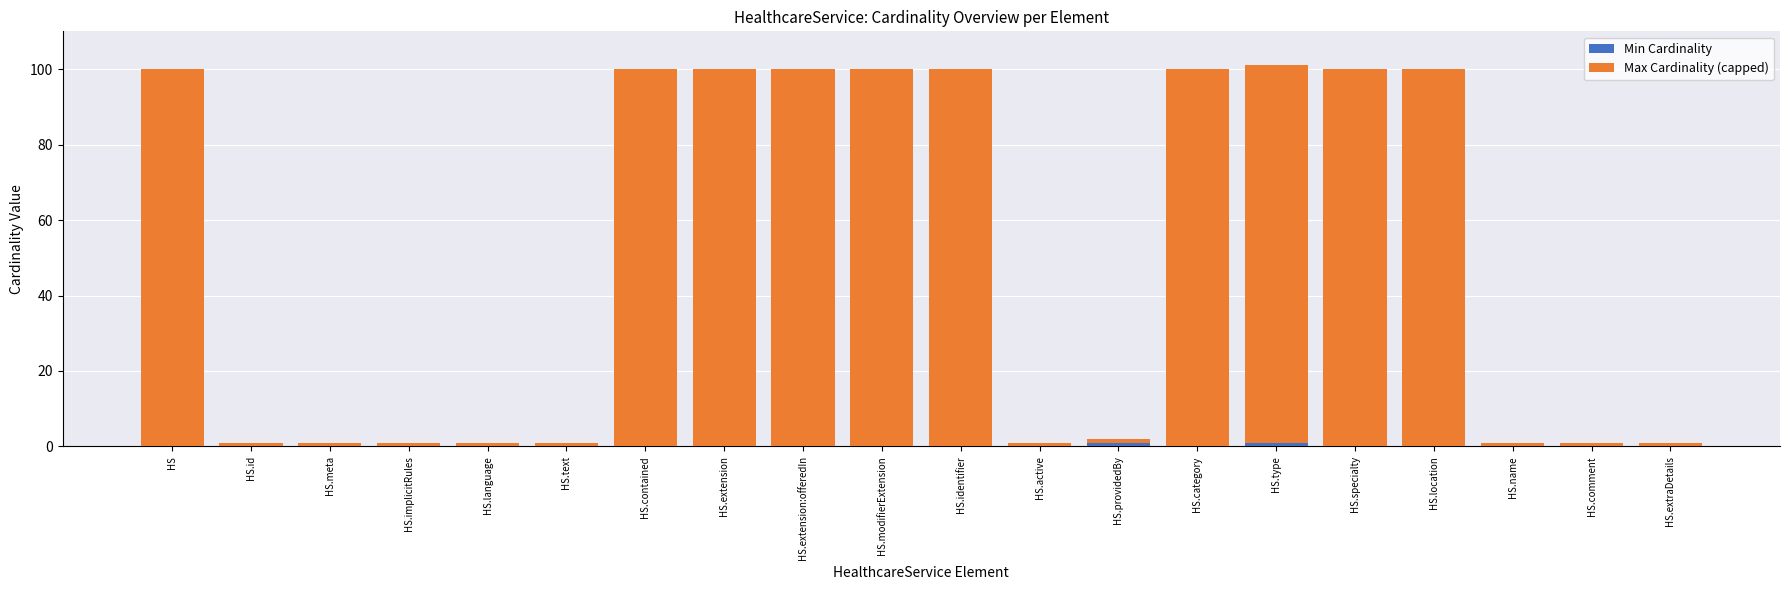

Are the bars grouped side by side (vs. stacked)?

No